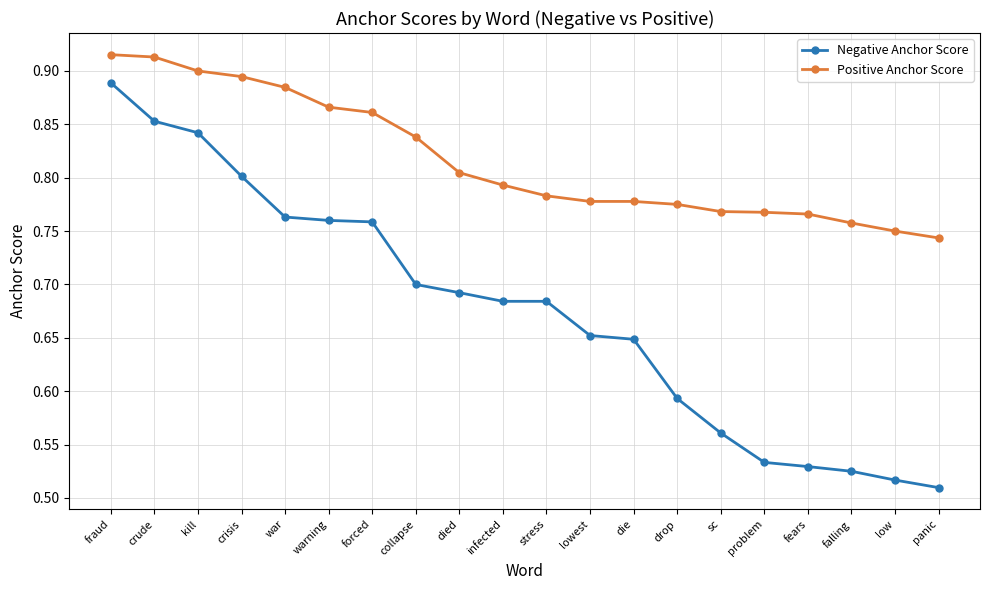

How many lines are shown in the chart?

2